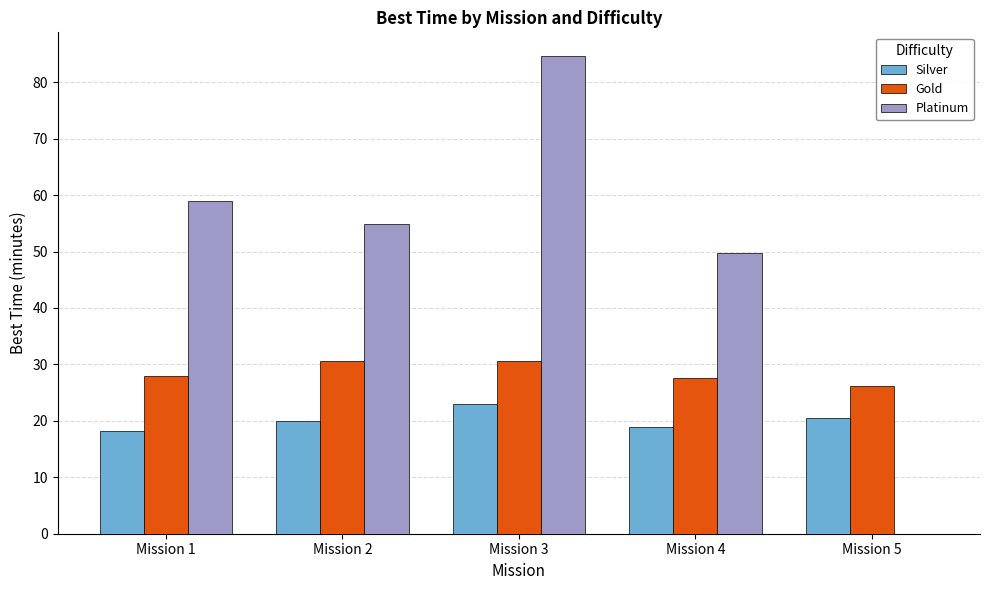

Is the value of Gold at Mission 5 greater than the value of Silver at Mission 1?

Yes